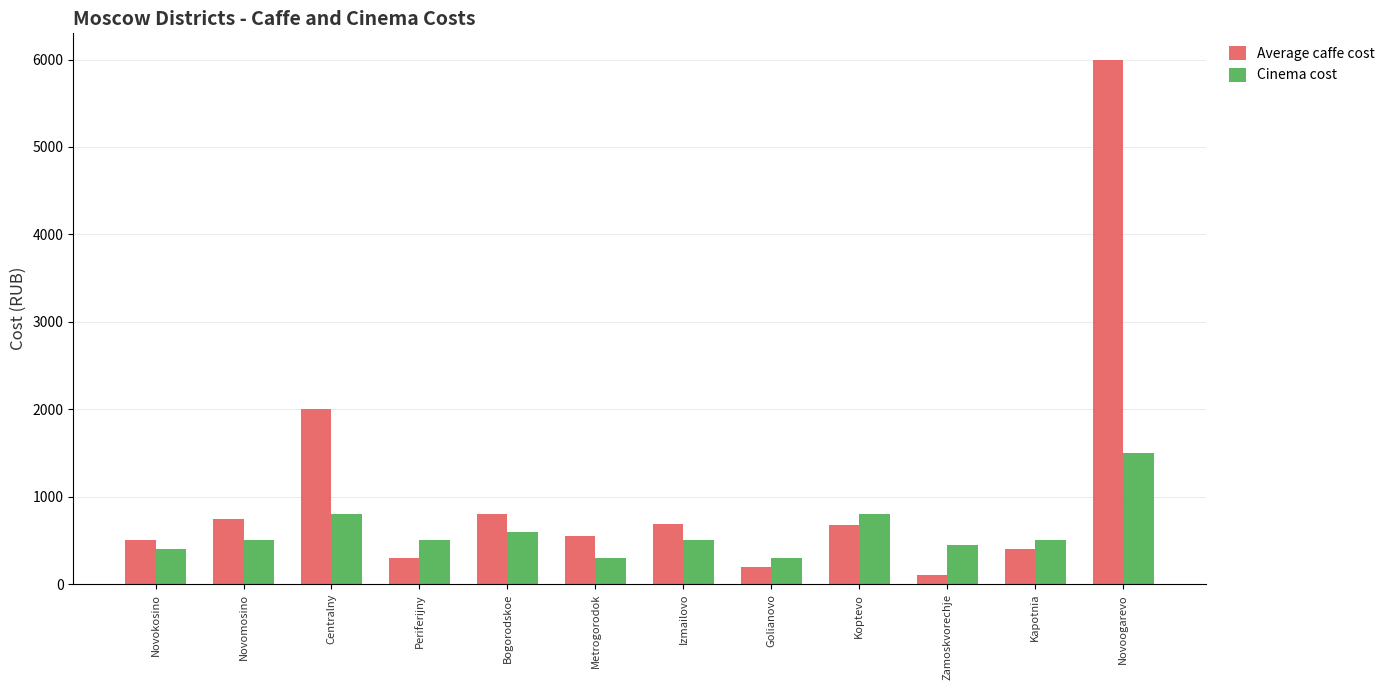

What is the average value of the Cinema cost series?

596